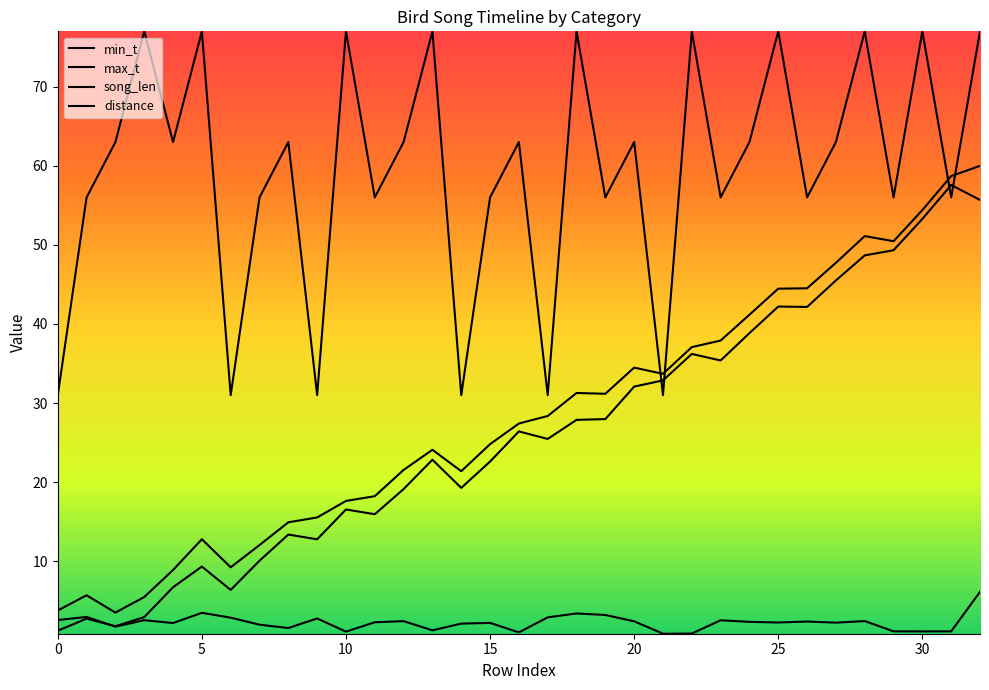

How many lines are shown in the chart?

4